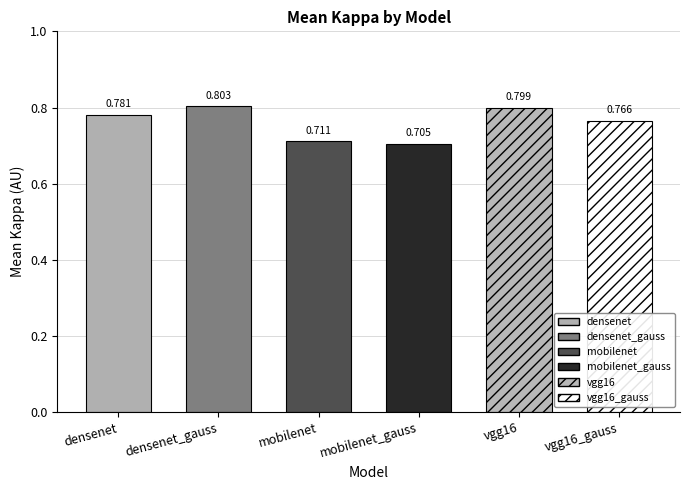

Between densenet_gauss and vgg16, which is larger?

densenet_gauss